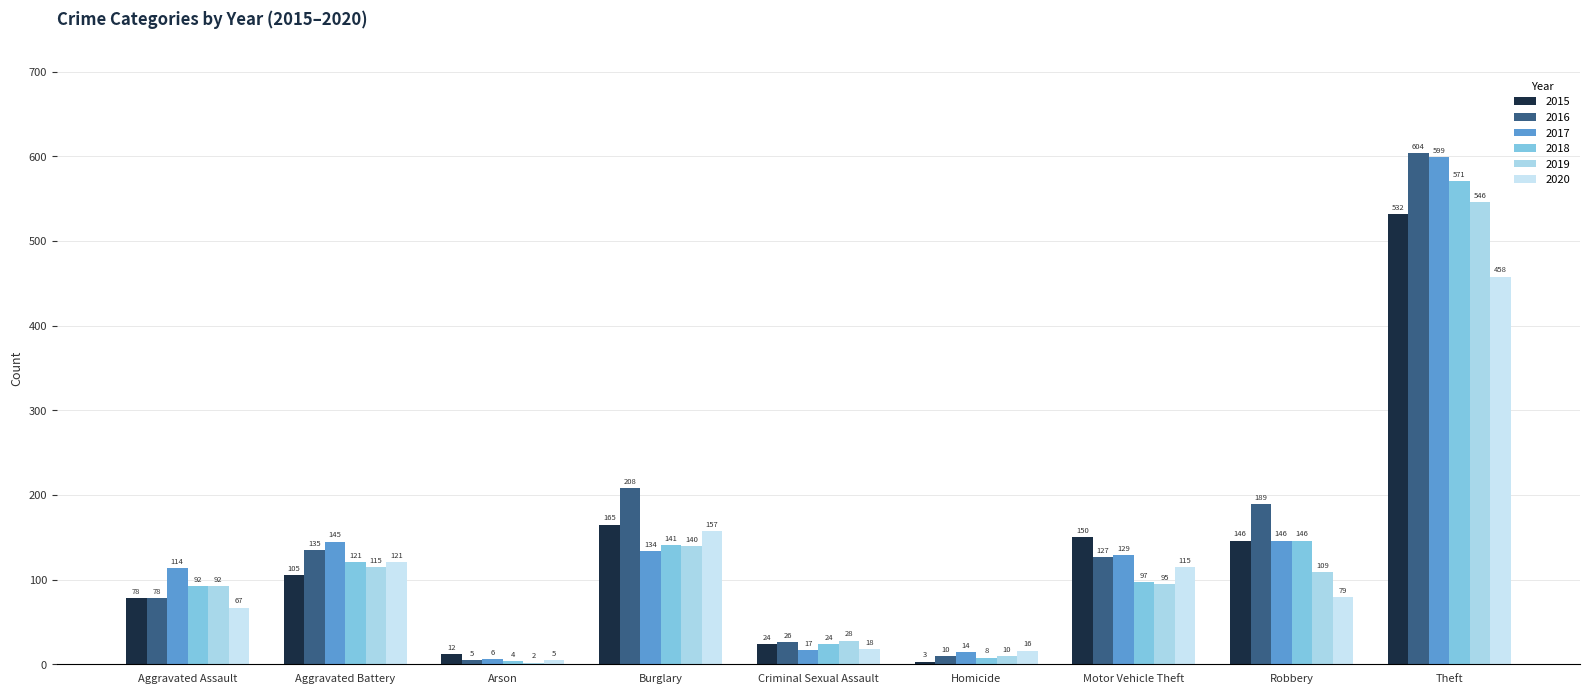

What position from the right is Homicide?

4